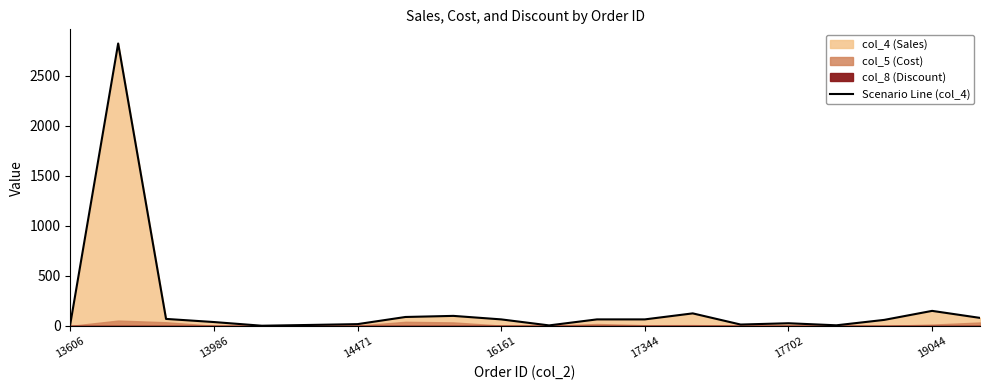

What is the minimum value shown in the chart?

2.8